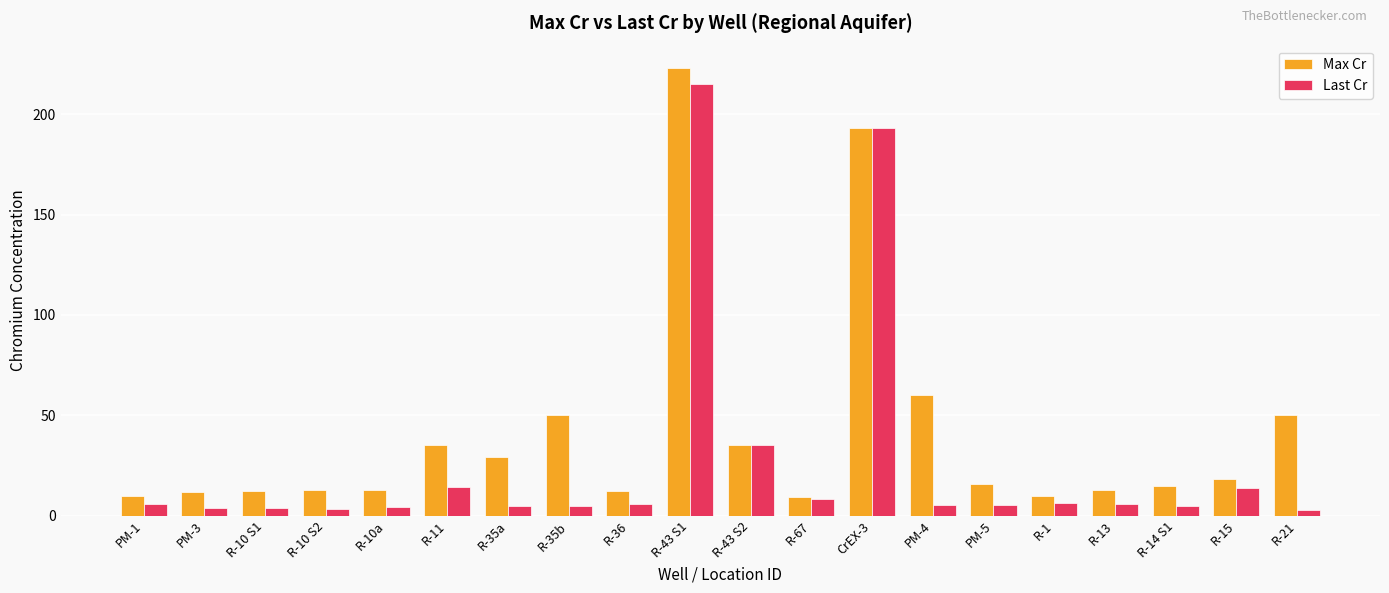

Which series has the largest total across all categories?

Max Cr